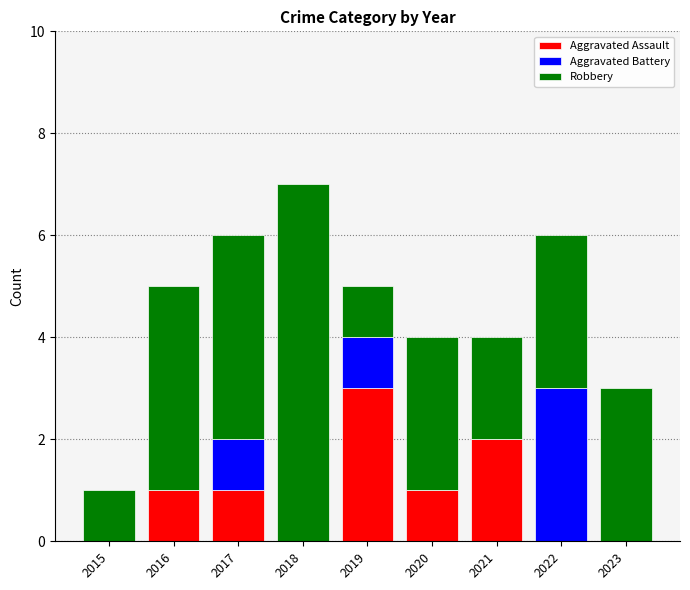

The value of Aggravated Assault at 2015 is 2. True or false?

False